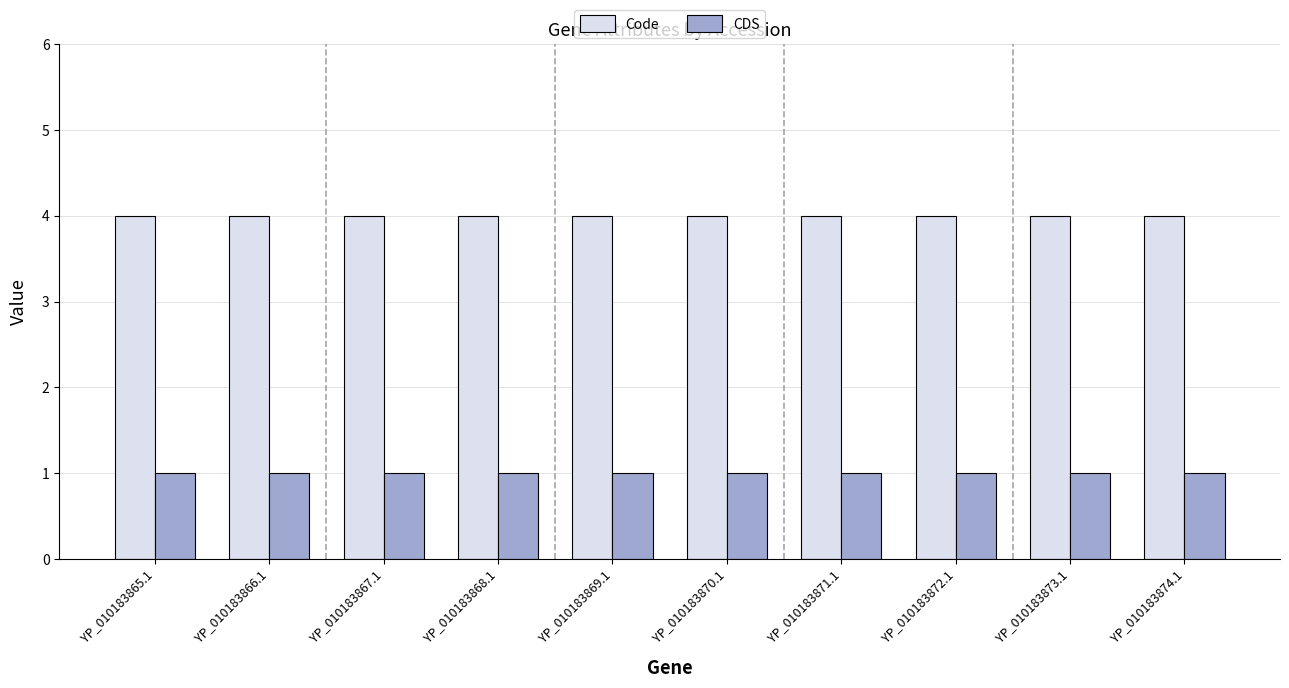

What is the spread (max minus min) of values at YP_010183873.1?

3